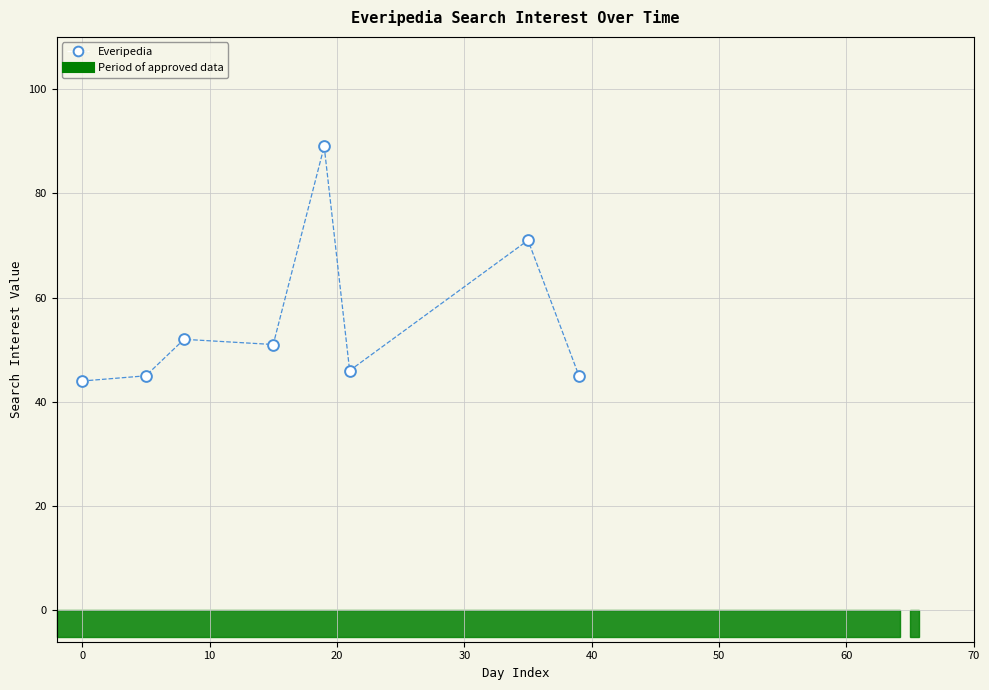

What Y value in the scatter plot is closest to 66?

71